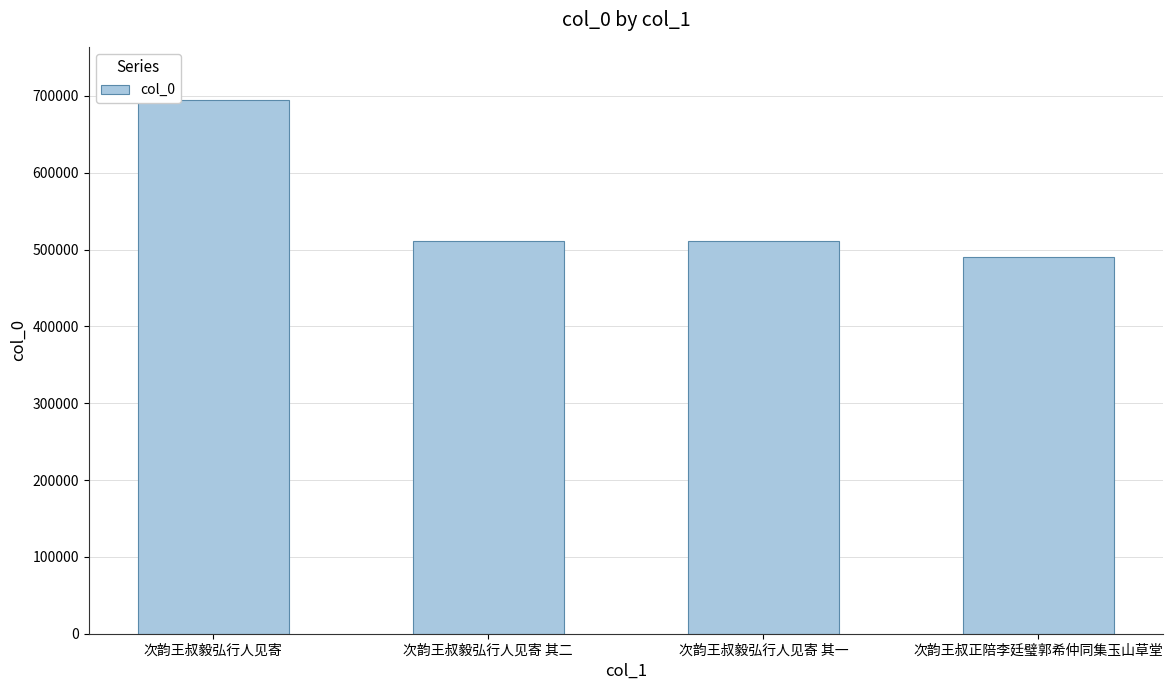

Between 次韵王叔毅弘行人见寄 其二 and 次韵王叔毅弘行人见寄, which is larger?

次韵王叔毅弘行人见寄